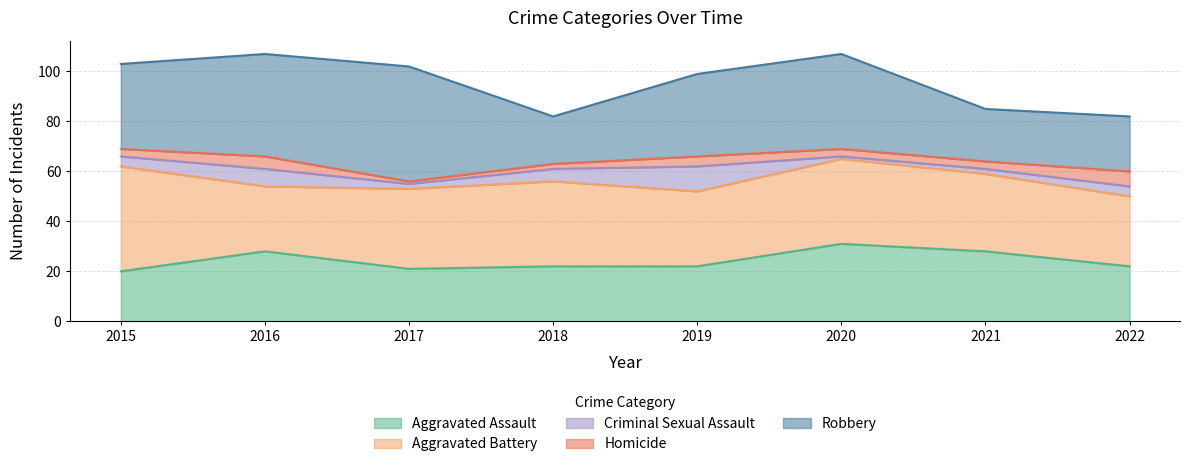

Reading left to right, transcribe all the data shown in this chart.

Aggravated Assault: 20	28	21	22	22	31	28	22
Aggravated Battery: 42	26	32	34	30	34	31	28
Criminal Sexual Assault: 4	7	2	5	10	1	2	4
Homicide: 3	5	1	2	4	3	3	6
Robbery: 34	41	46	19	33	38	21	22